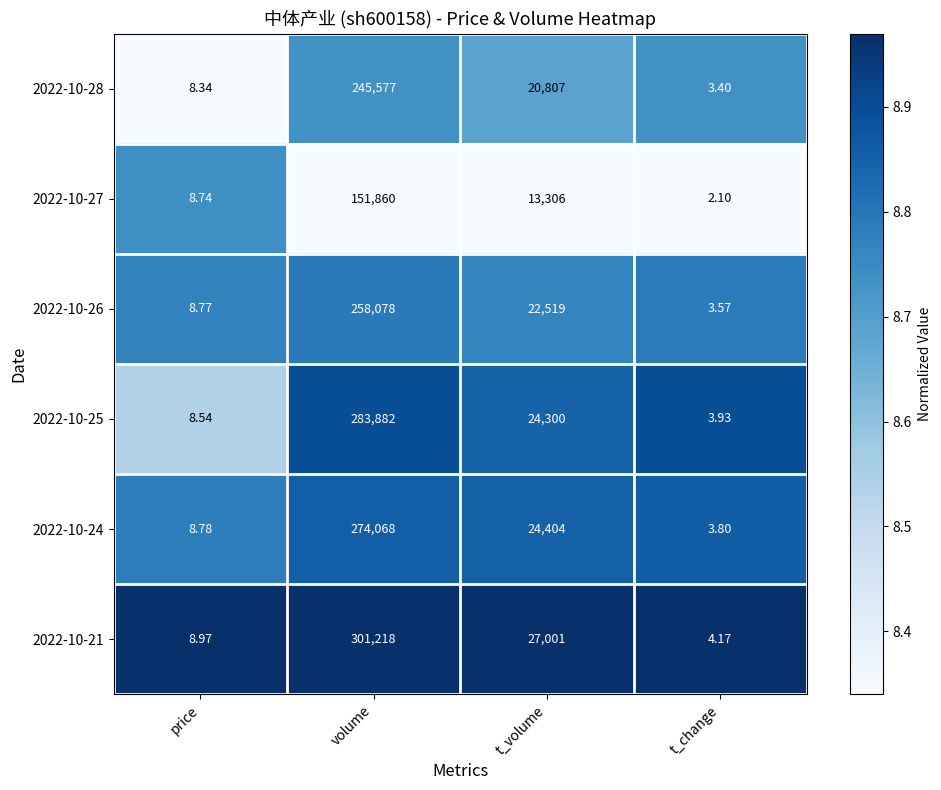

At which label is 2022-10-24 closest to 137035?

t_volume